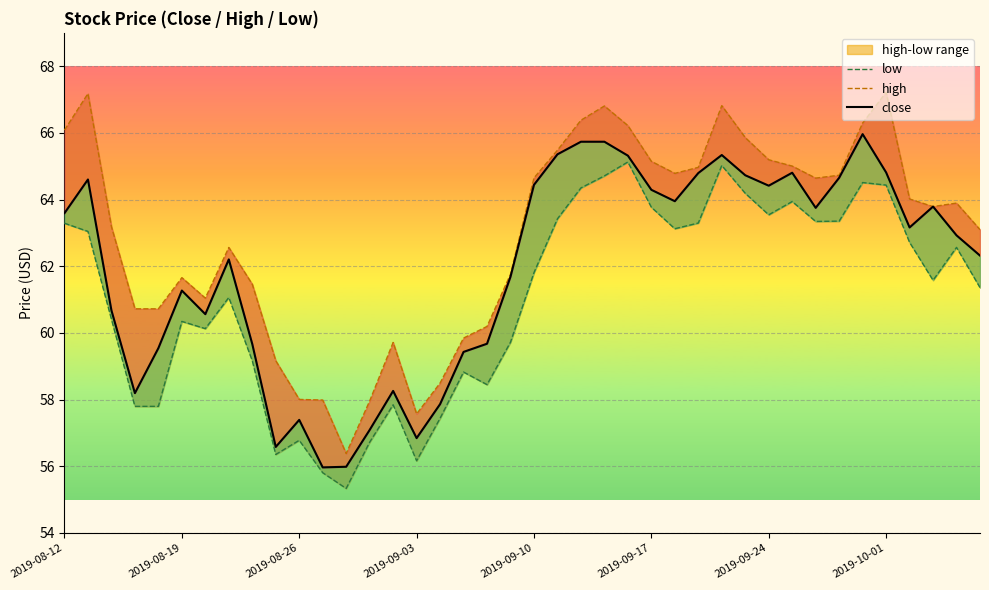

Where is close nearest to the value 60?

18